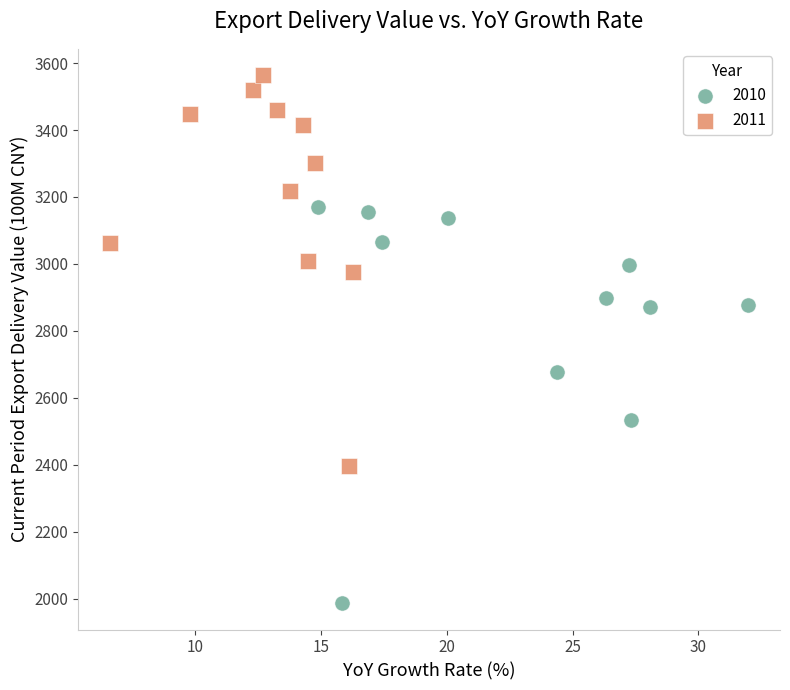

What are all the series names shown in the legend?

2010, 2011